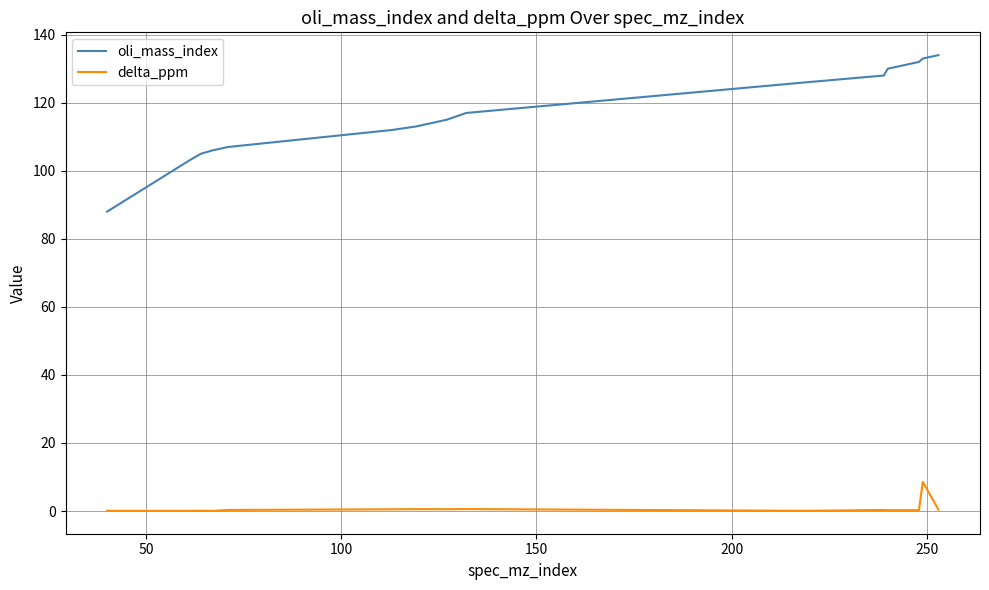

Which series has the widest spread of values?

oli_mass_index